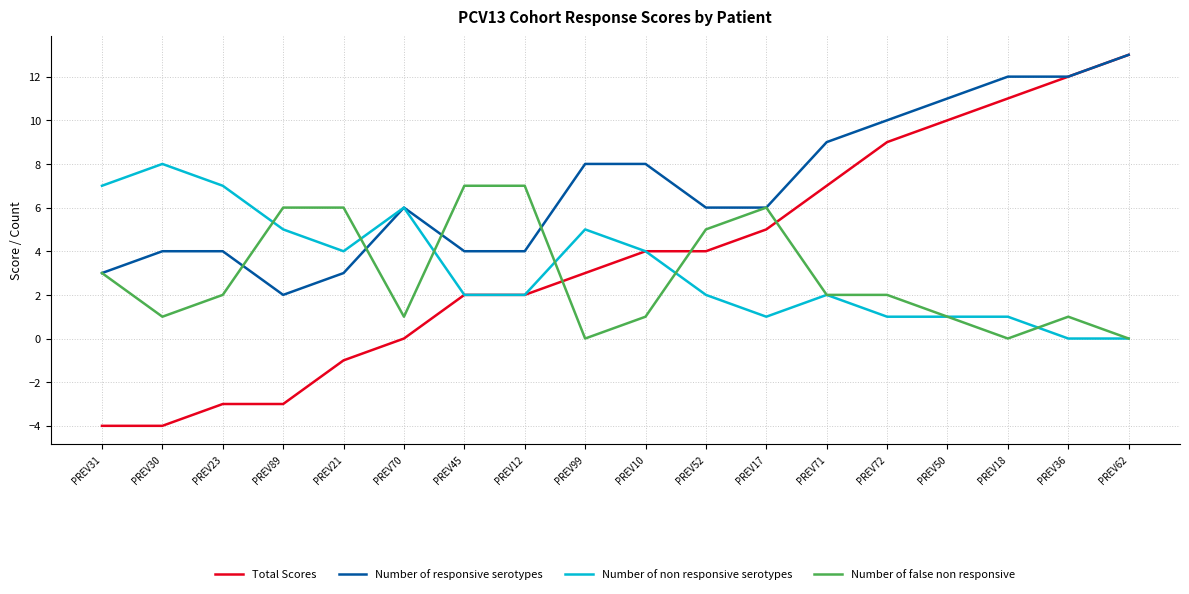

True or false: Number of false non responsive and Total Scores cross at least once.

True